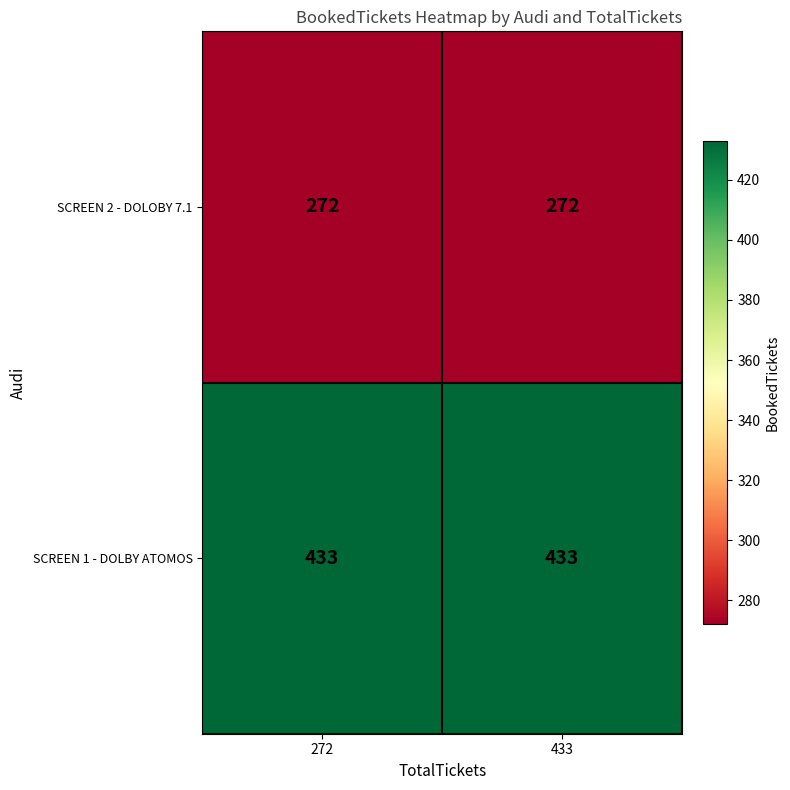

What is the difference between the highest and lowest values at 272?

161